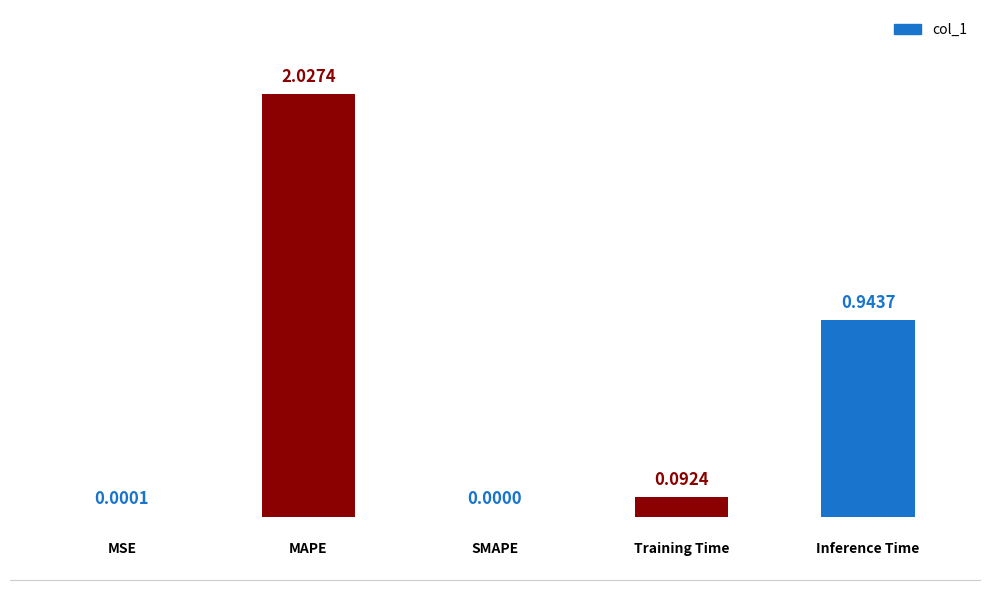

What is the sum of all values?

3.1